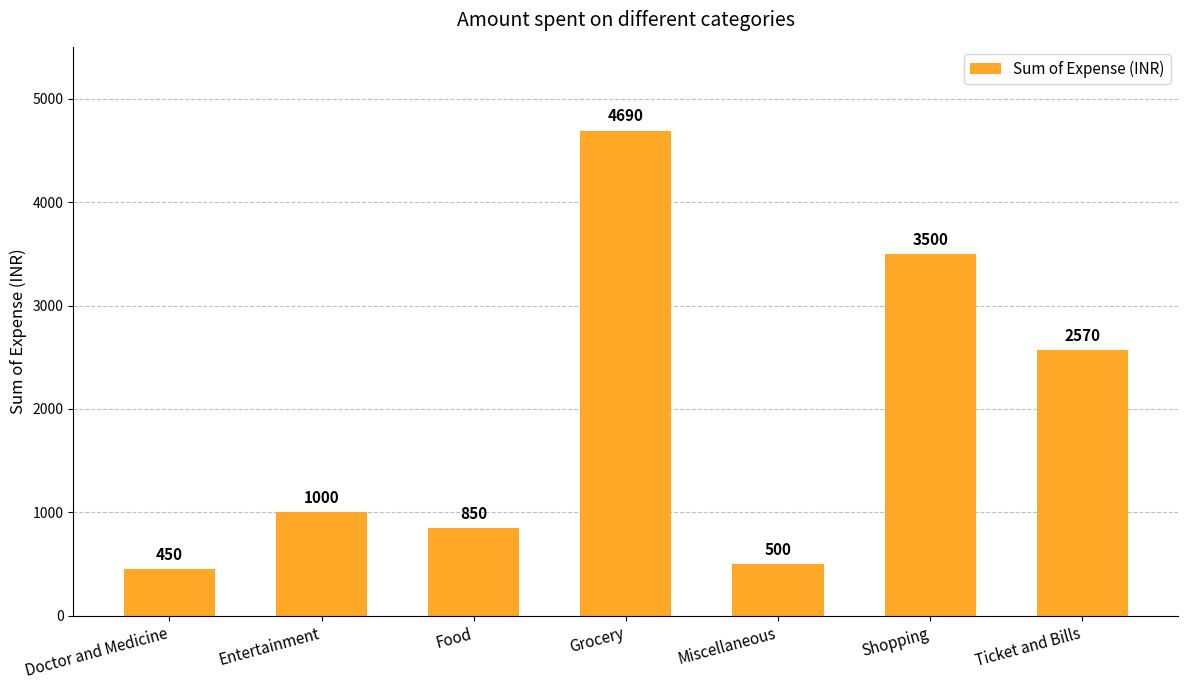

What value does the data have at Grocery?

4690